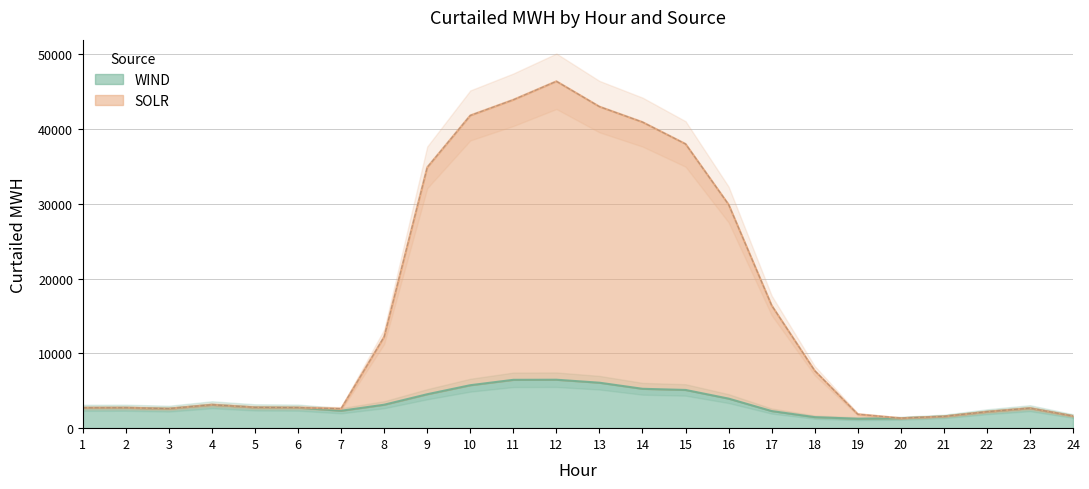

How many lines are shown in the chart?

2